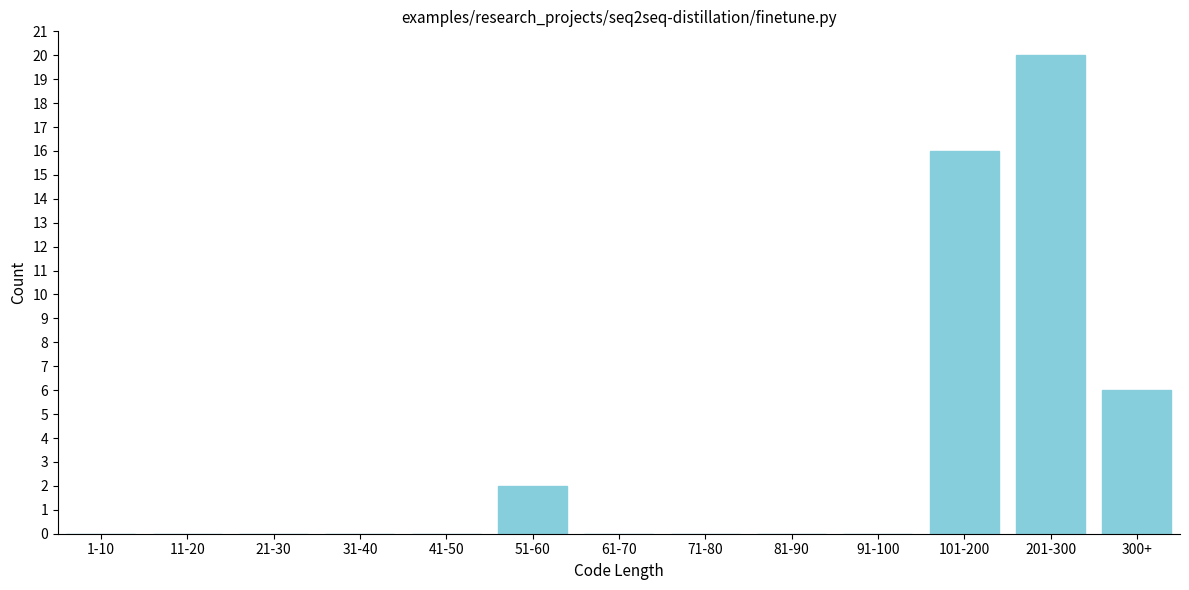

Reading left to right, transcribe all the data shown in this chart.

1-10=0	11-20=0	21-30=0	31-40=0	41-50=0	51-60=2	61-70=0	71-80=0	81-90=0	91-100=0	101-200=16	201-300=20	300+=6